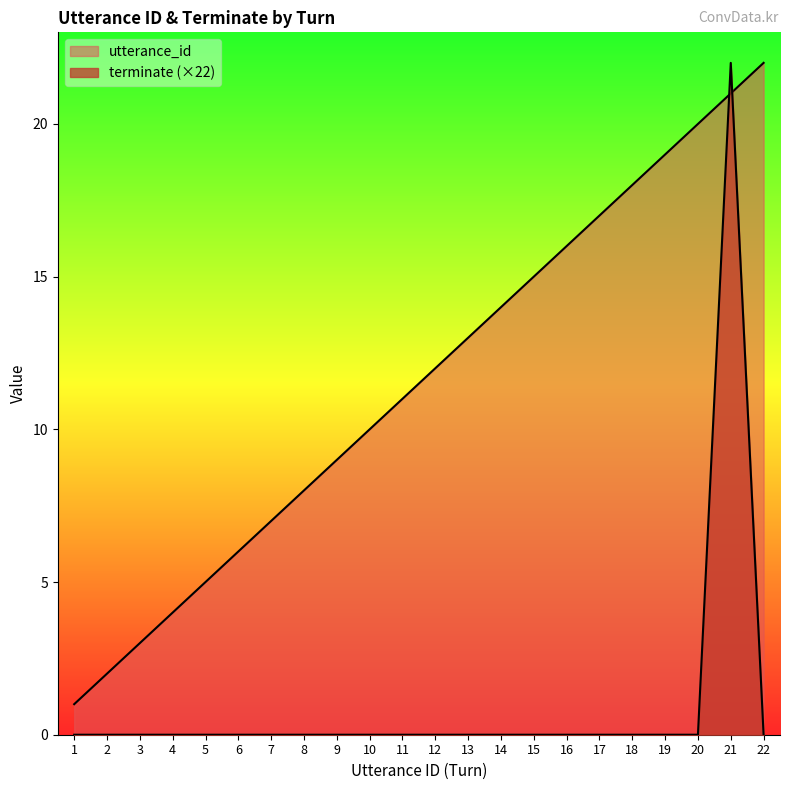

Rank the series by their maximum value, from lowest to highest.

utterance_id, terminate